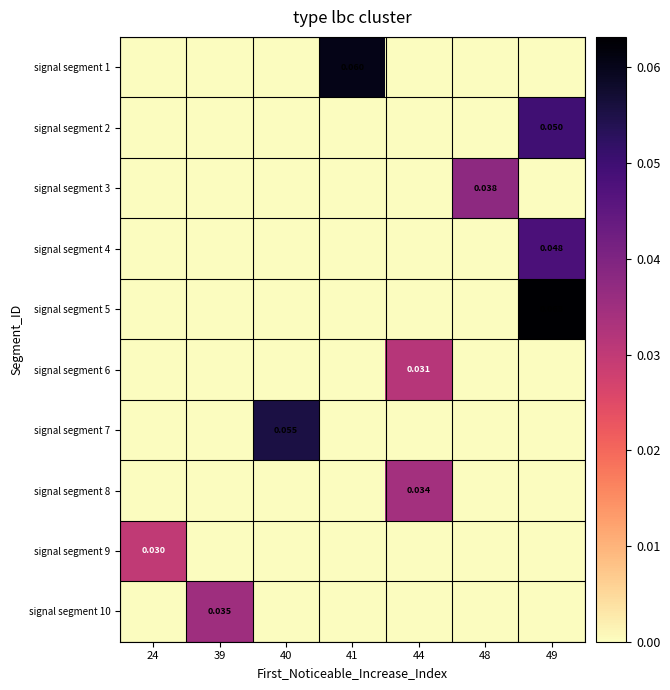

Reading right to left, what are all the values shown in this chart?

row_0: 49=0.0	48=0.0	44=0.0	41=0.1	40=0.0	39=0.0	24=0.0
row_1: 49=0.0	48=0.0	44=0.0	41=0.0	40=0.0	39=0.0	24=0.0
row_2: 49=0.0	48=0.0	44=0.0	41=0.0	40=0.0	39=0.0	24=0.0
row_3: 49=0.0	48=0.0	44=0.0	41=0.0	40=0.0	39=0.0	24=0.0
row_4: 49=0.1	48=0.0	44=0.0	41=0.0	40=0.0	39=0.0	24=0.0
row_5: 49=0.0	48=0.0	44=0.0	41=0.0	40=0.0	39=0.0	24=0.0
row_6: 49=0.0	48=0.0	44=0.0	41=0.0	40=0.1	39=0.0	24=0.0
row_7: 49=0.0	48=0.0	44=0.0	41=0.0	40=0.0	39=0.0	24=0.0
row_8: 49=0.0	48=0.0	44=0.0	41=0.0	40=0.0	39=0.0	24=0.0
row_9: 49=0.0	48=0.0	44=0.0	41=0.0	40=0.0	39=0.0	24=0.0